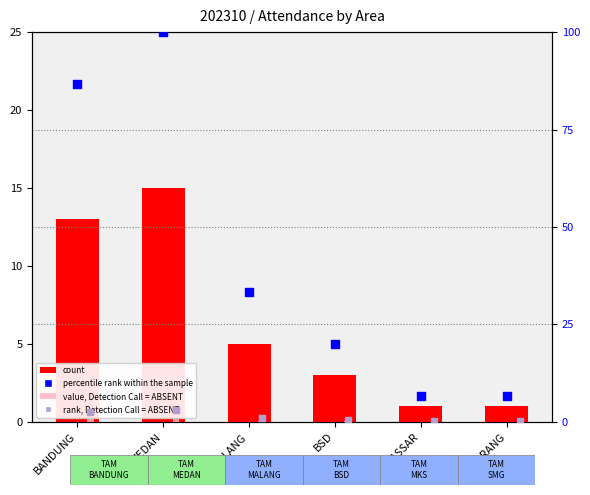

Which series has the largest Y range (max minus min)?

percentile rank within the sample